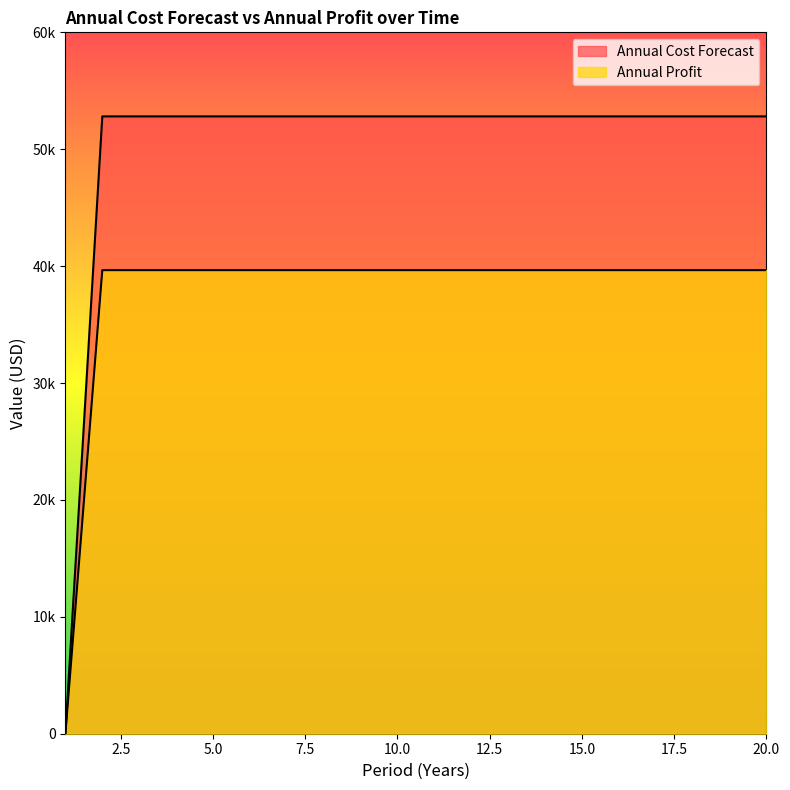

Which series has the largest total across all categories?

Annual Cost Forecast